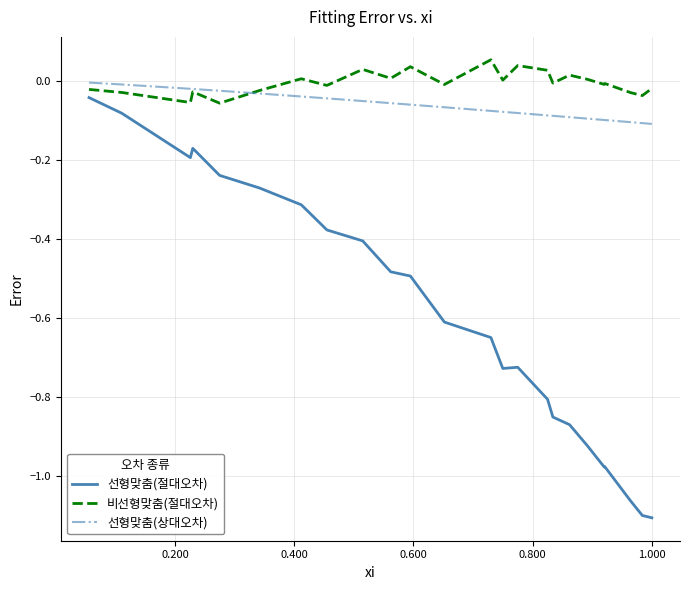

Which series has the largest range (max minus min)?

선형맞춤(절대오차)